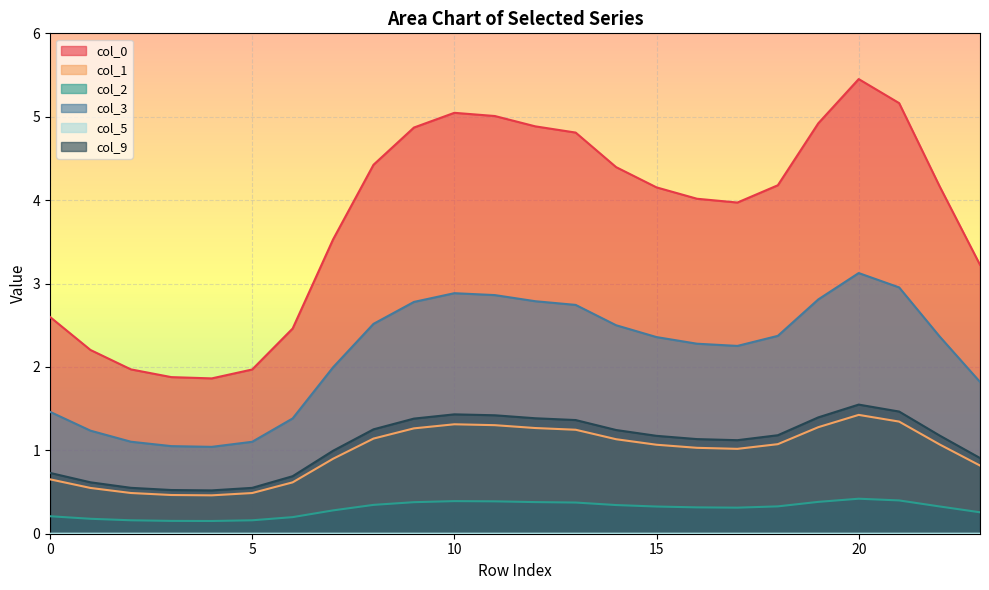

True or false: 3 and 5 intersect in this chart.

False